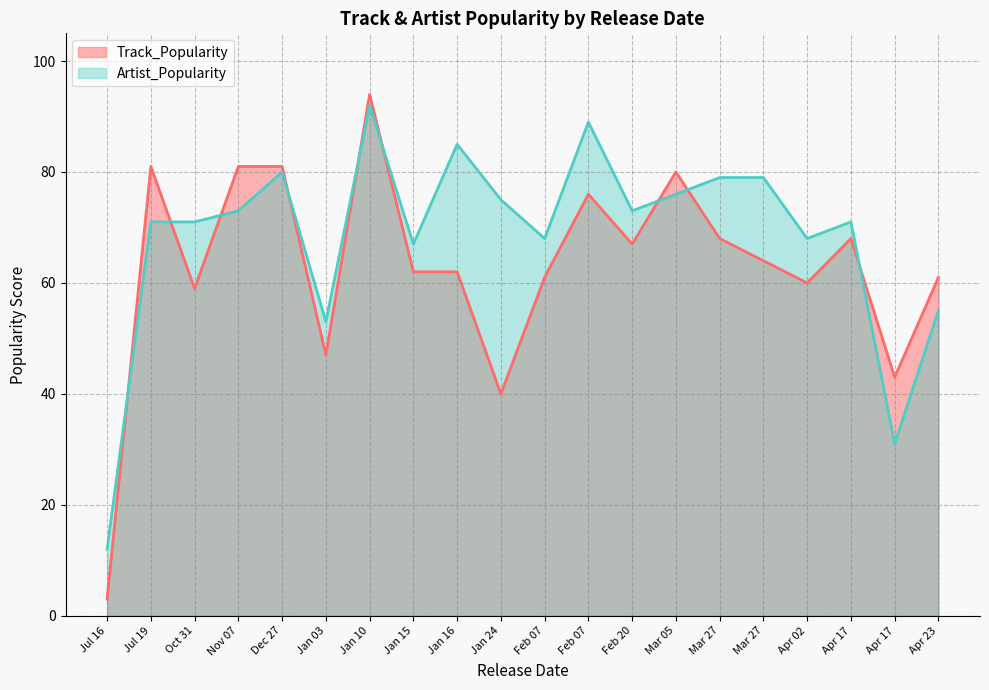

What is the sum of all Artist_Popularity values?

1368